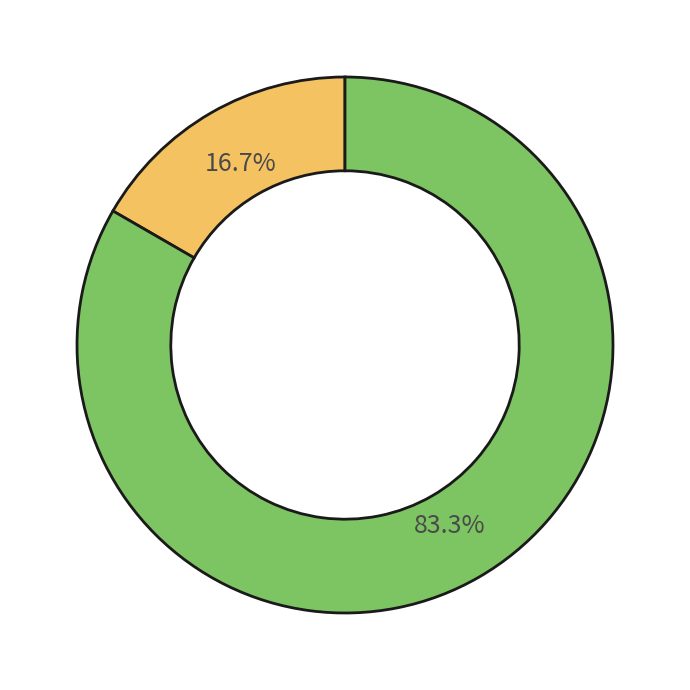

Does any single category account for the majority?

Yes